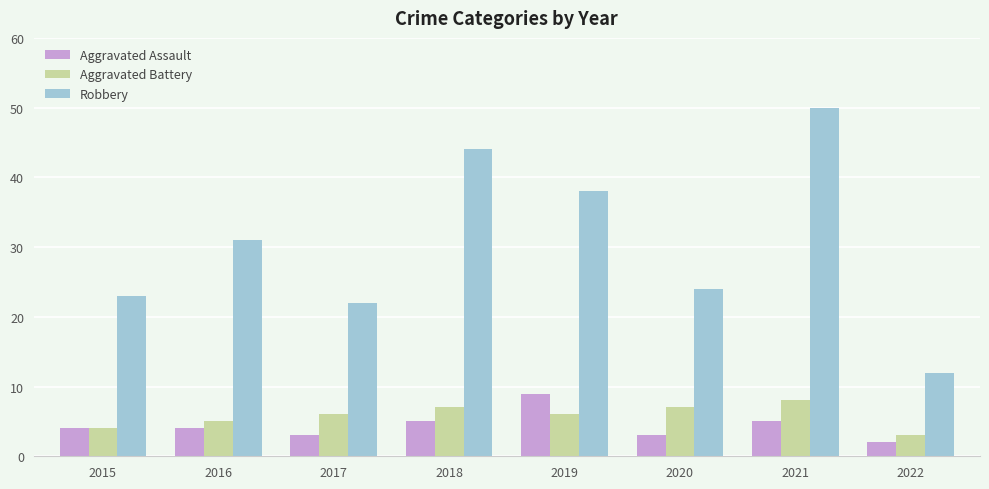

Is it true that Aggravated Assault equals 3 at 2019?

False